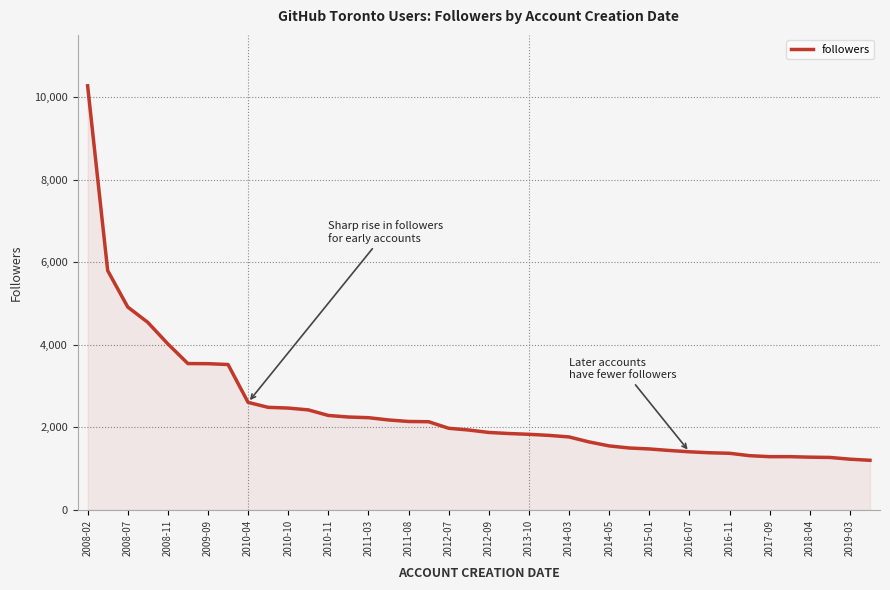

Does the chart display data point markers on the line(s)?

No